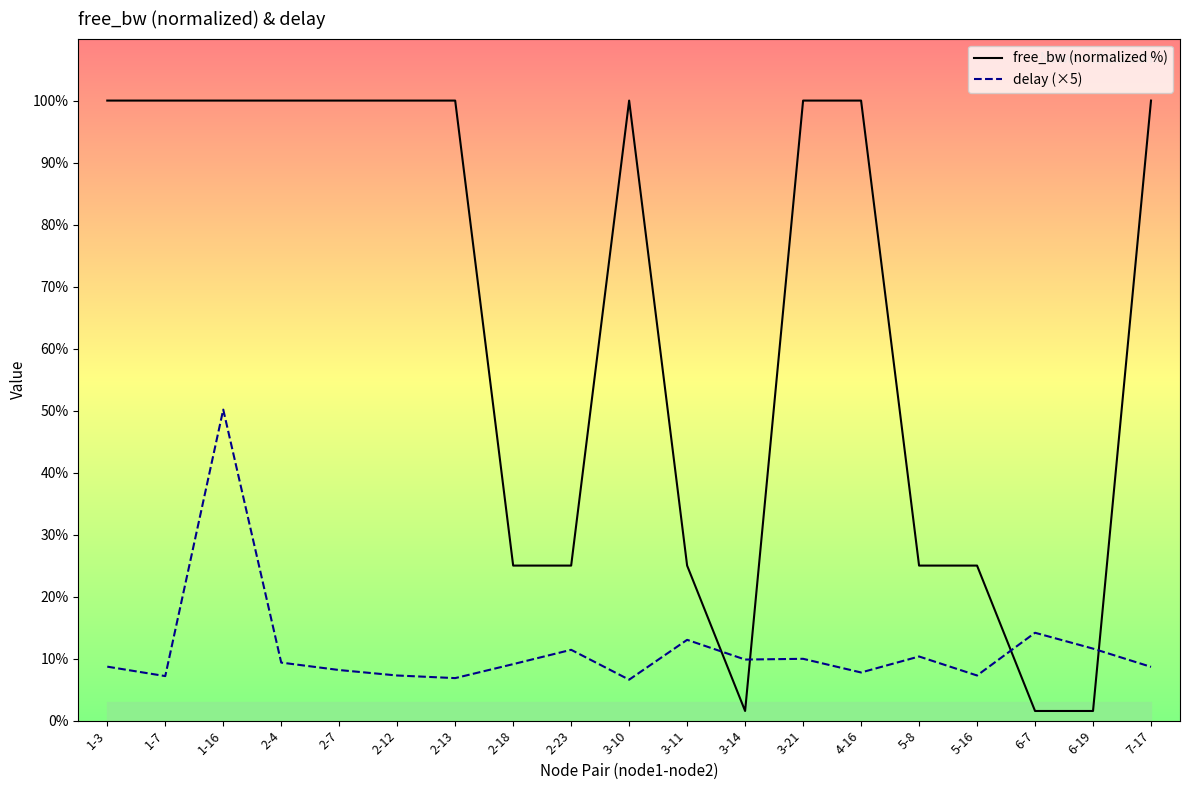

In free_bw (normalized %), how many points are lower than both neighbors (excluding endpoints)?

1